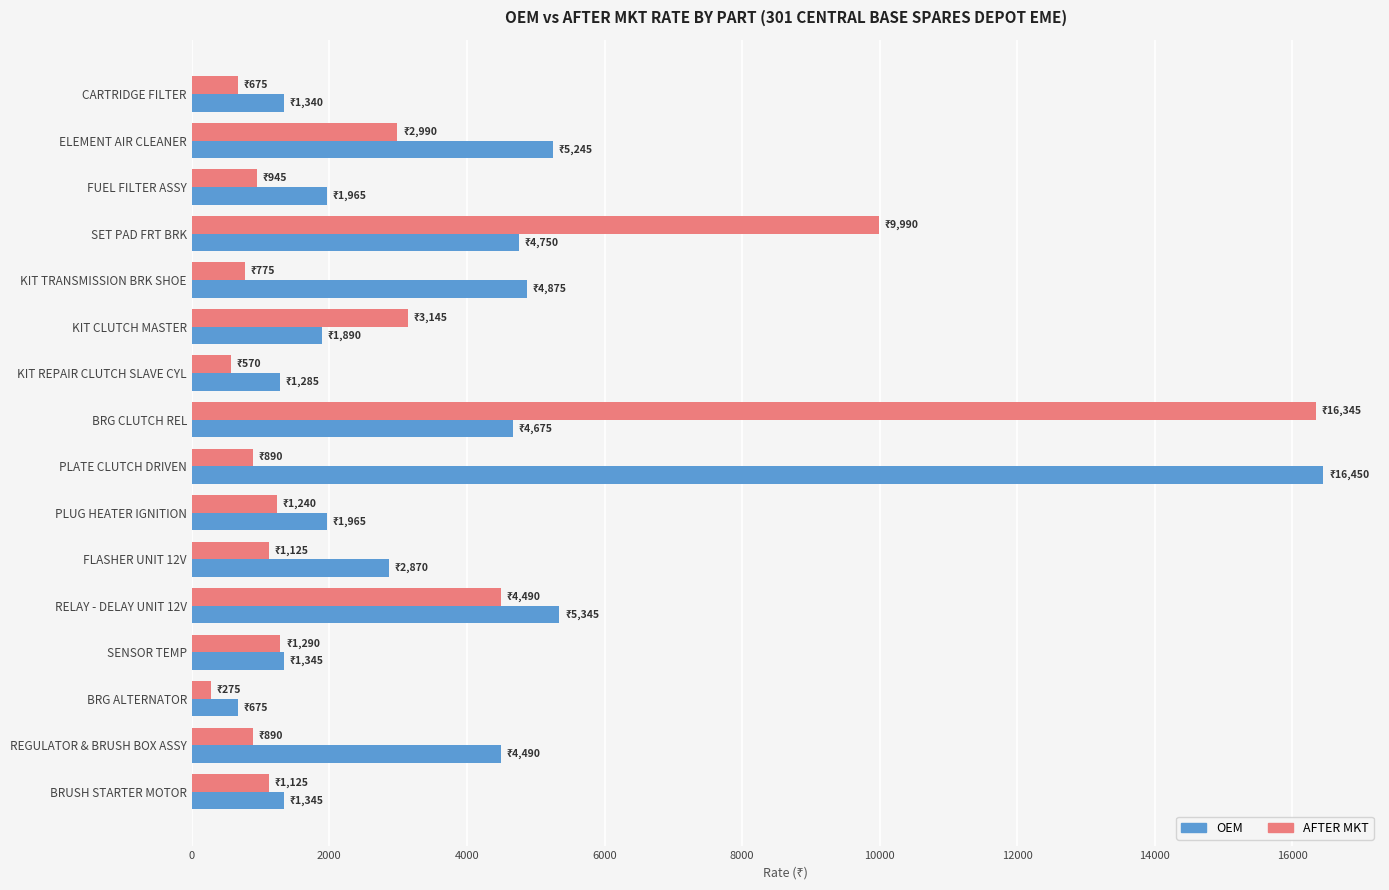

Which category has the highest value in the AFTER MKT series?

BRG CLUTCH REL